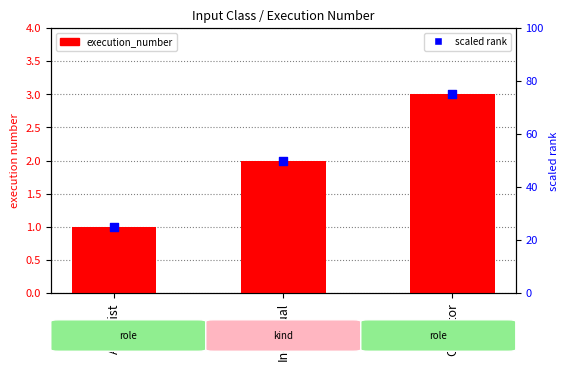

Which series reaches the maximum Y coordinate?

scaled rank